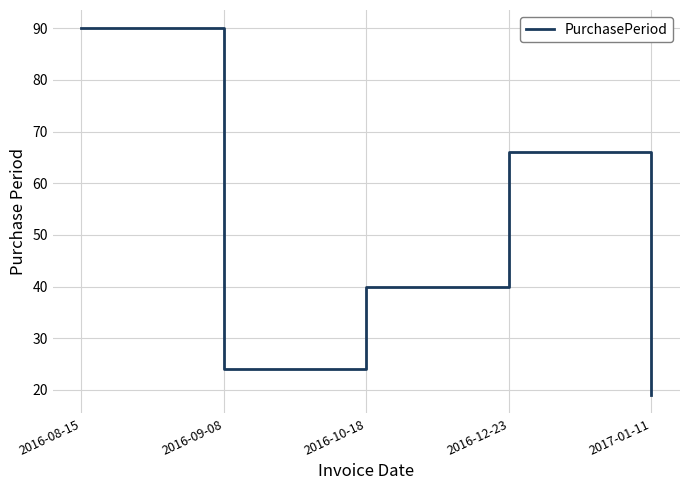

Reading left to right, list all the values displayed in this chart.

90	24	40	66	19